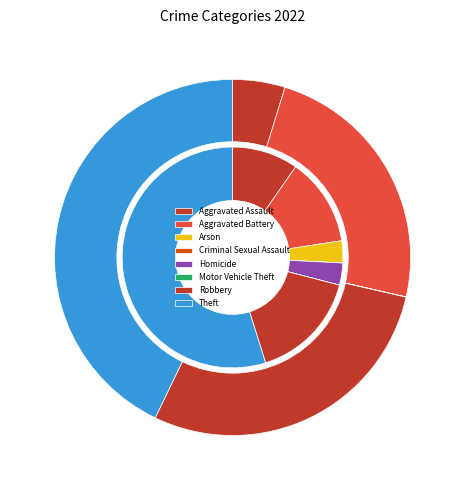

How many segments does this pie chart have?

8